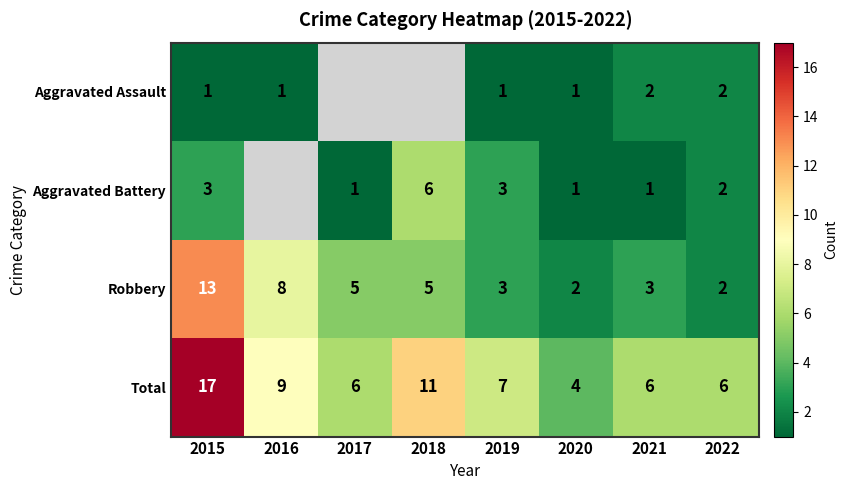

What is the sum of the Total values at 2020 and 2021?

10